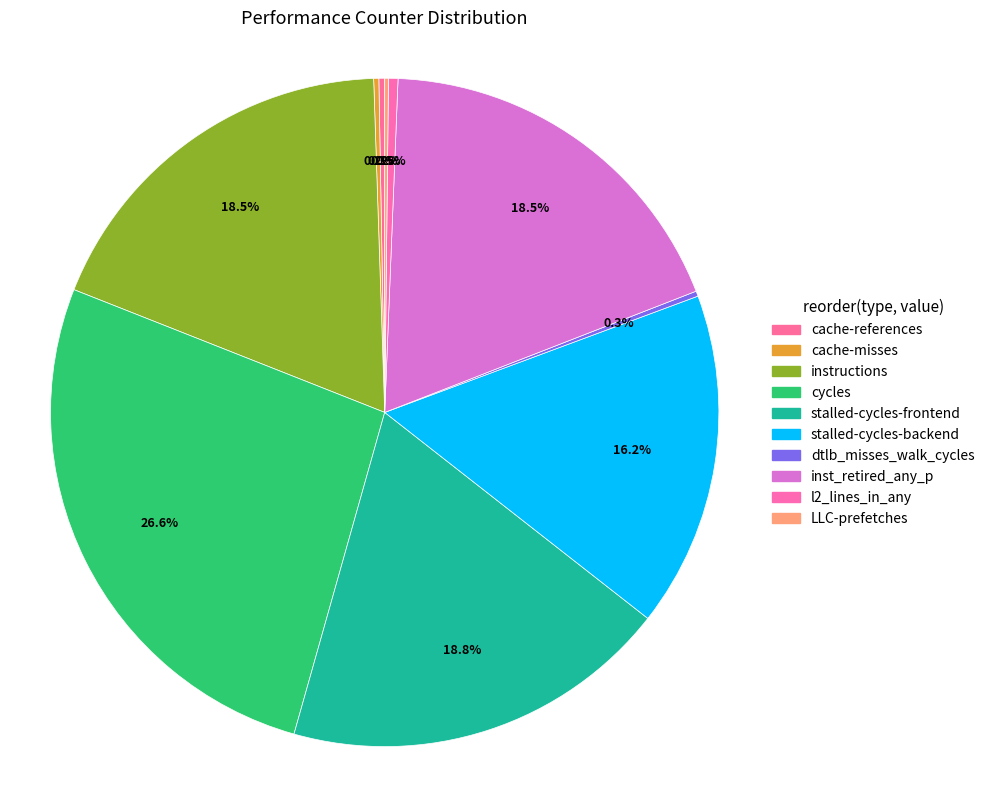

What percentage is NOT represented by stalled-cycles-backend?

83.8%